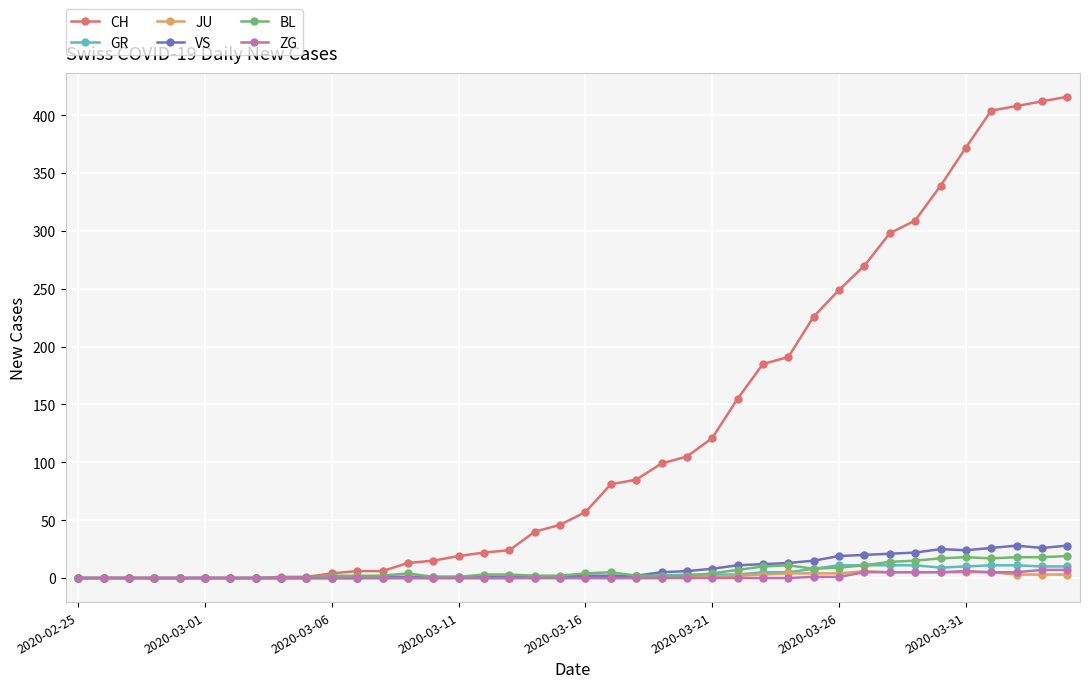

True or false: BL has more than 0 points higher than both neighbors.

True